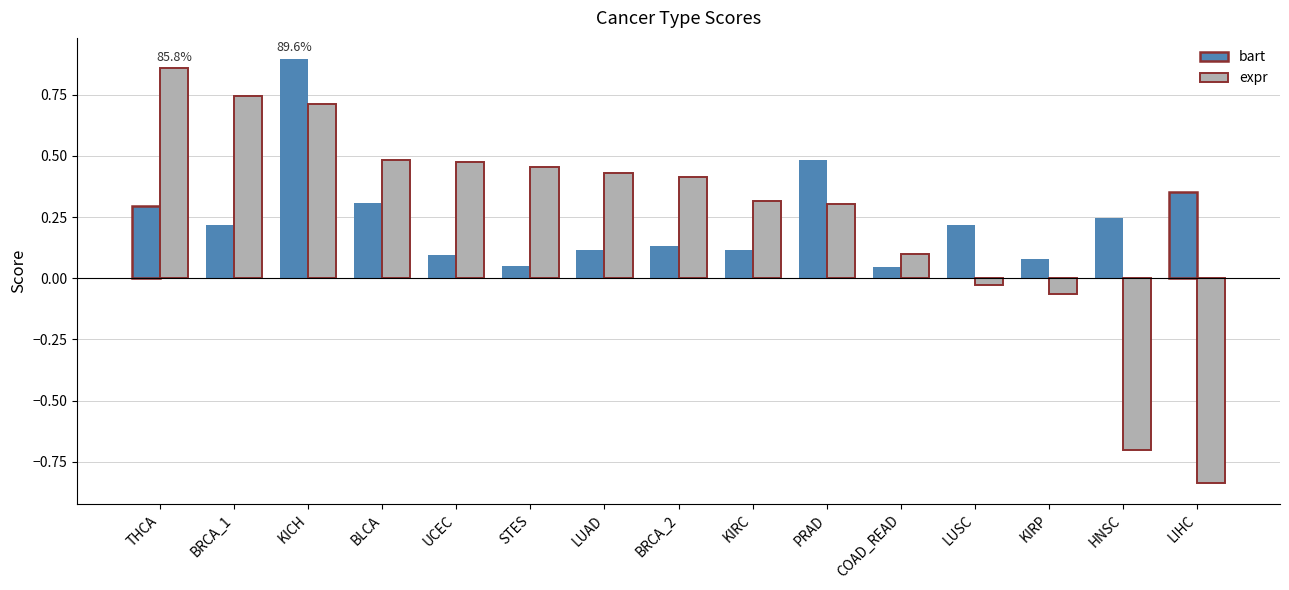

At which category does the chart reach its peak across all series?

KICH